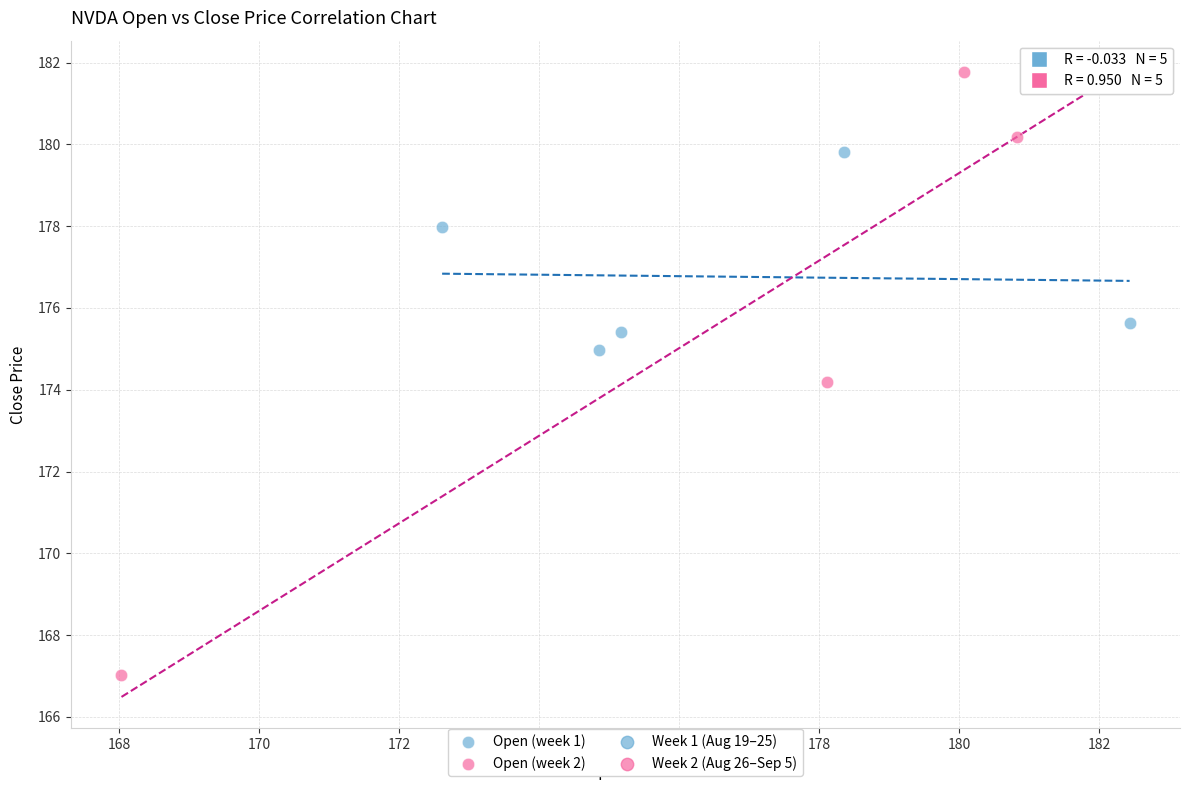

Which series has the widest spread of Y values?

Open (week 2)